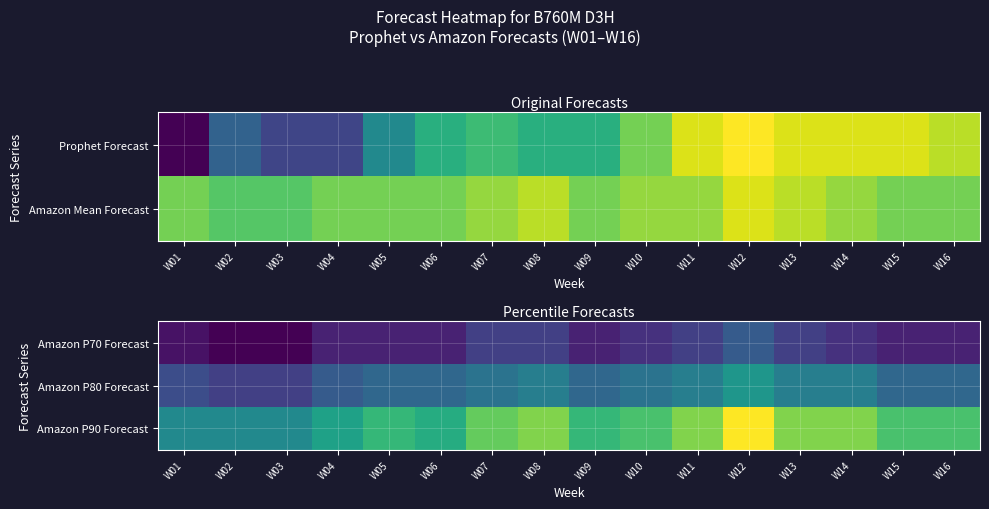

Which category has the lowest value in the Amazon P90 Forecast series?

W01